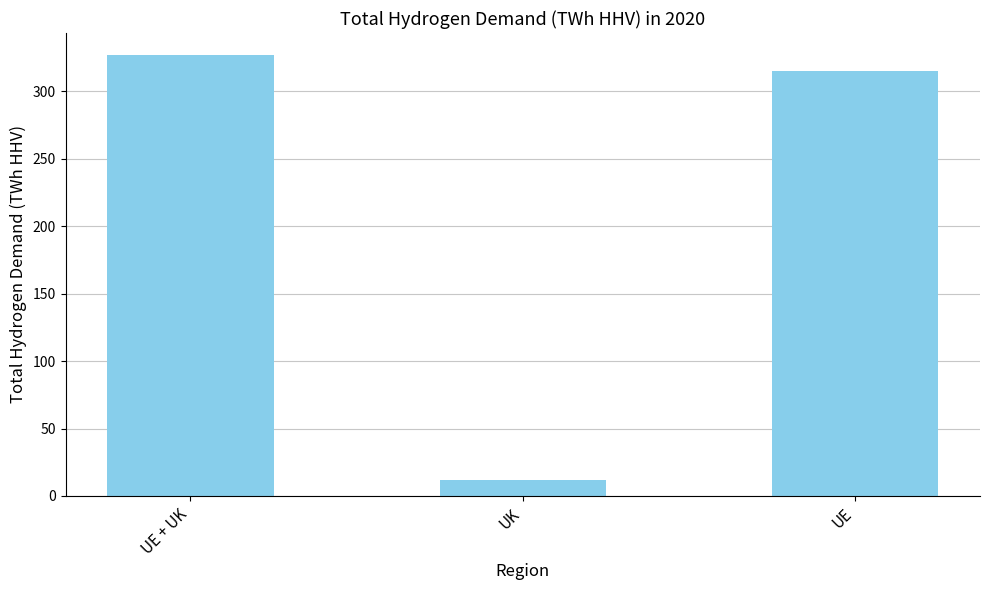

The value at UE + UK is 327. True or false?

True